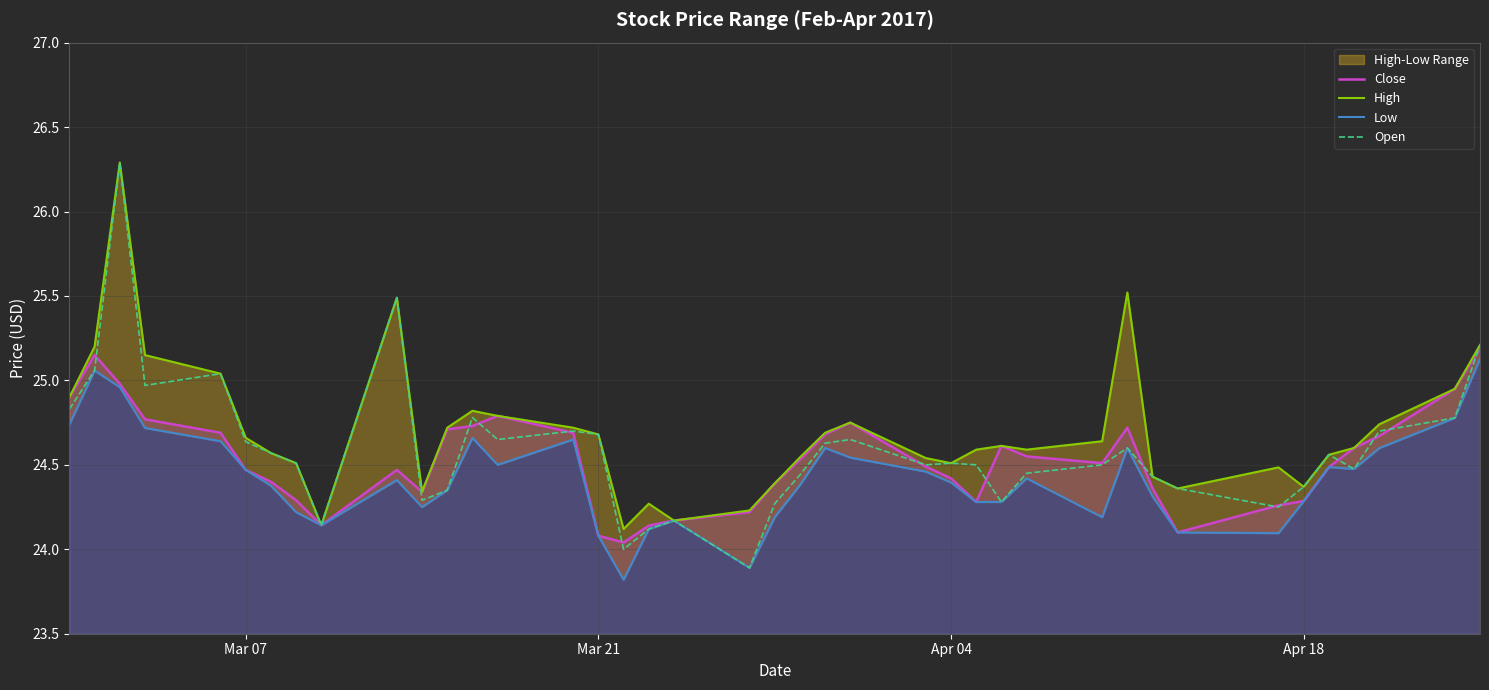

What is the highest value of the Open series?

26.3